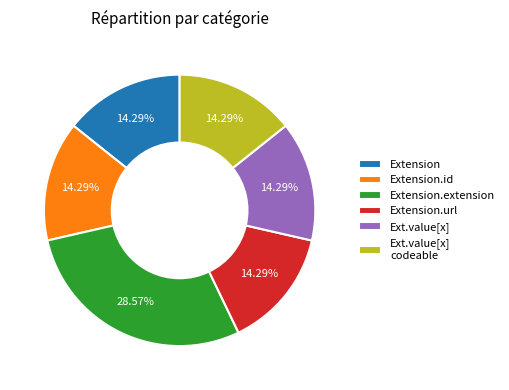

How many segments does this pie chart have?

6